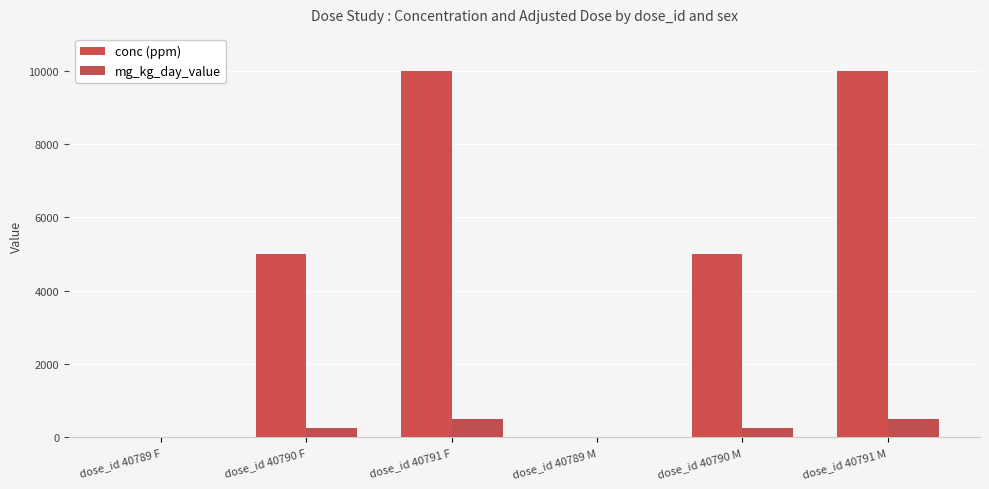

What is the average value of the conc (ppm) series?

5000